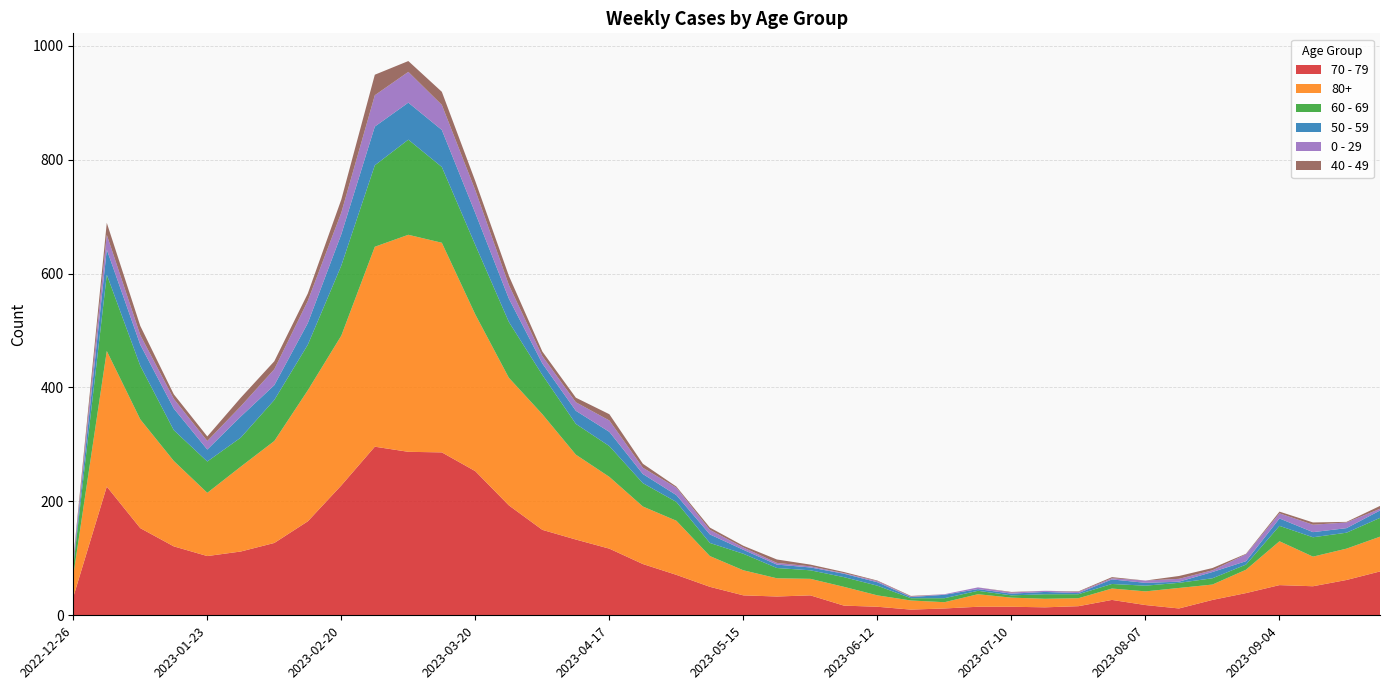

Reading left to right, transcribe all the data shown in this chart.

70 - 79: 32	226	153	121	104	112	127	165	228	296	287	286	253	193	150	133	117	90	71	50	35	33	35	17	15	10	12	15	15	14	16	27	18	12	27	39	53	51	62	77
80+: 38	238	191	150	111	149	179	230	263	351	381	368	275	224	203	149	126	101	95	54	44	32	29	33	20	16	11	22	16	15	14	20	24	36	27	41	77	52	55	61
60 - 69: 16	134	94	54	55	51	72	80	123	143	167	133	122	98	69	54	54	41	33	23	29	18	15	17	17	4	7	6	4	8	7	8	10	9	11	9	27	34	28	33
50 - 59: 5	44	37	38	21	37	26	38	55	68	65	65	56	41	20	23	25	16	12	15	7	6	5	6	6	2	6	3	3	4	2	8	5	2	11	6	13	9	8	13
0 - 29: 4	26	17	17	15	18	28	39	38	55	54	44	40	24	13	15	20	11	13	8	4	3	2	1	2	1	1	3	2	2	2	2	4	5	3	12	9	13	10	3
40 - 49: 4	21	16	8	8	15	14	13	23	36	19	23	16	16	8	8	11	7	2	4	3	6	3	2	1	1	0	0	1	0	1	2	0	5	4	1	3	4	1	5